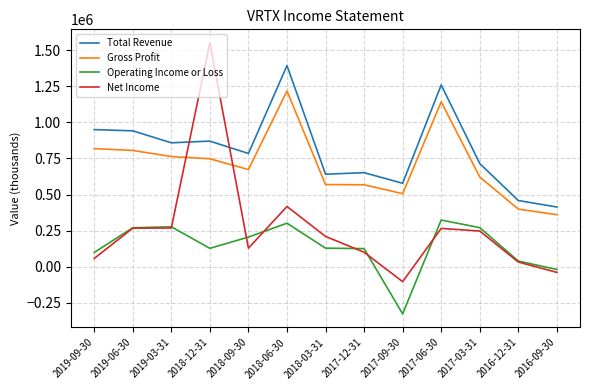

Is the value of Operating Income or Loss at 2018-03-31 greater than the value of Total Revenue at 2017-06-30?

No